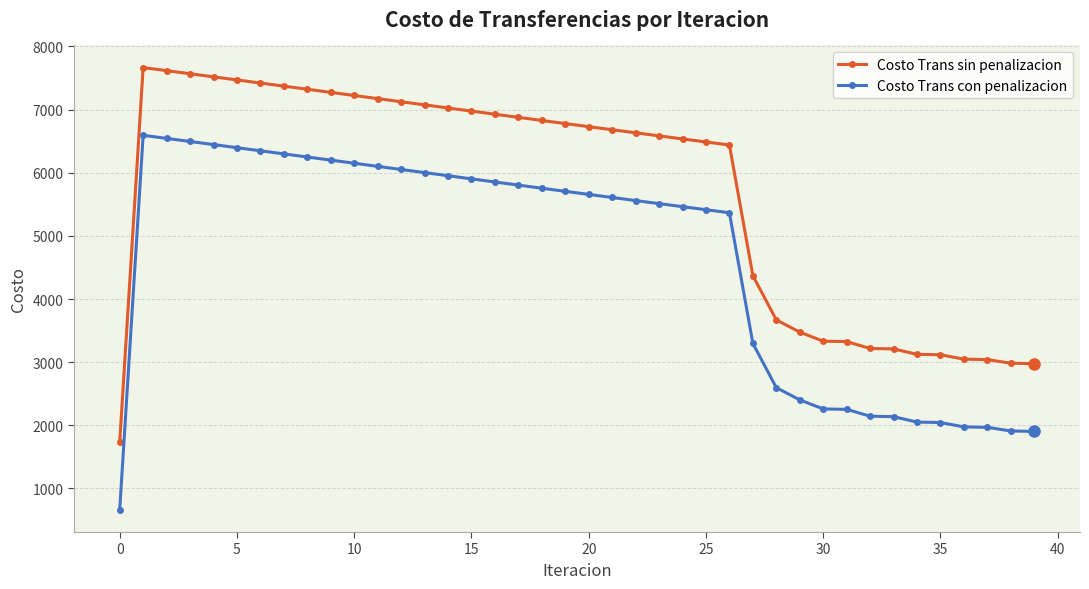

What is the maximum value for Costo Trans sin penalizacion?

7666.1